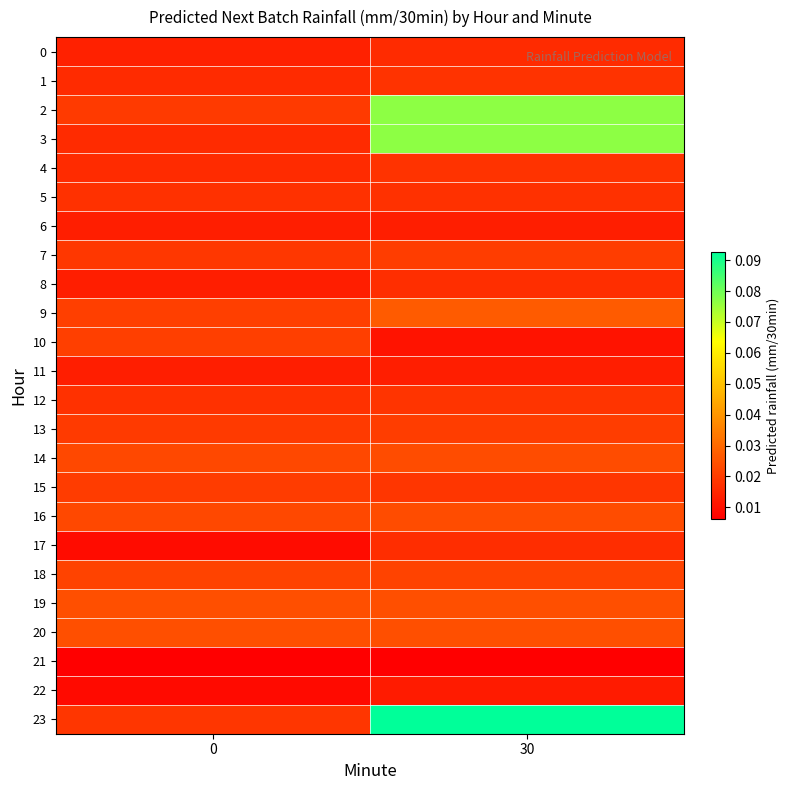

At how many categories does at least one series exceed 0?

2